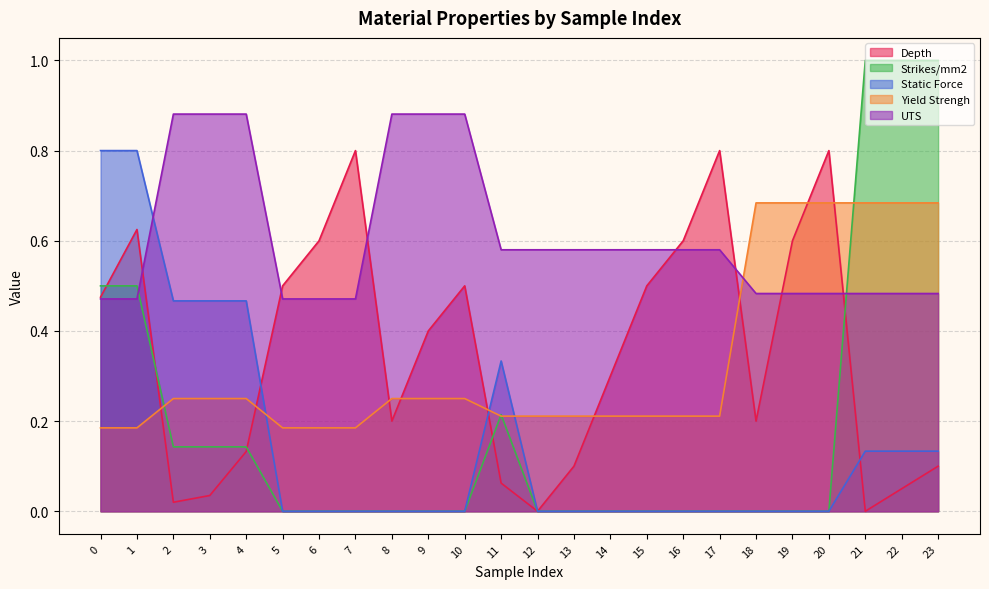

At 15, list the series in order from smallest to largest.

Strikes/mm2, Static Force, Yield Strengh, Depth, UTS